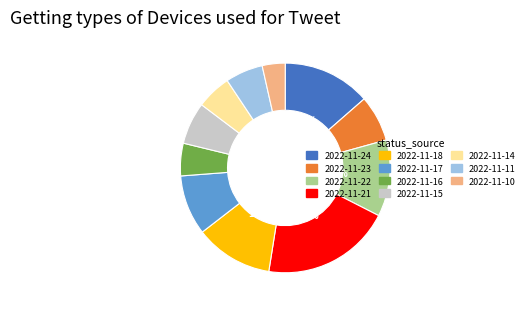

To the nearest percent, what is the difference between the 2022-11-18 and 2022-11-21 slice percentages?

8%